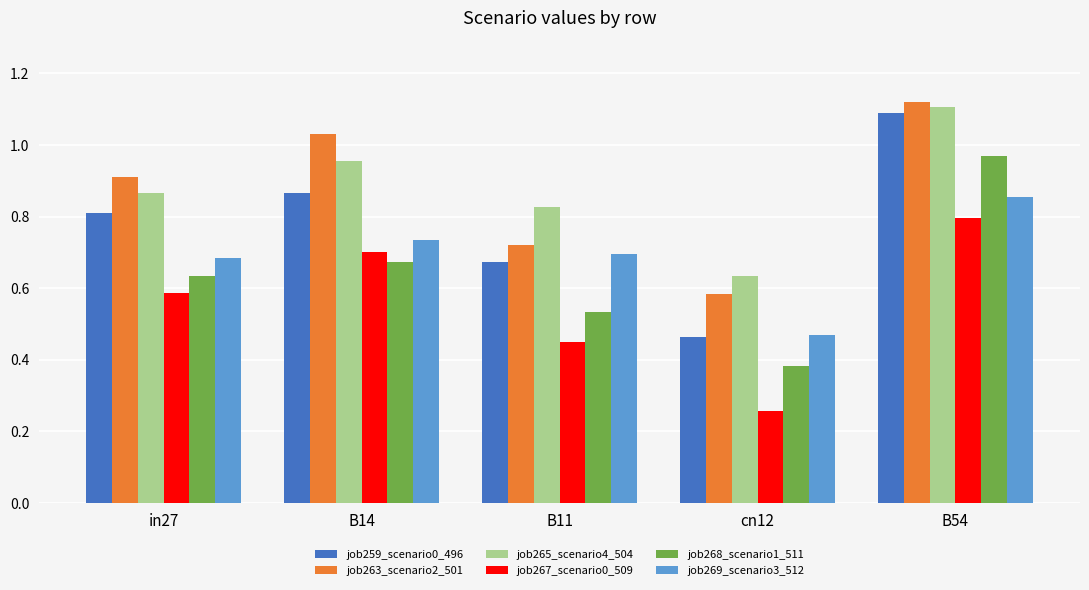

True or false: job265_scenario4_504 has a value of 1.3 at B14.

False